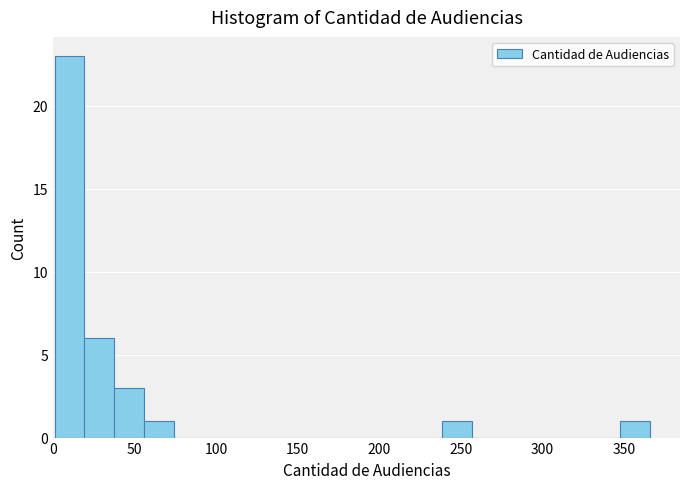

Around what value on the x-axis is the tallest bar? Give the approximate position of its centre, as read against the axis.

10